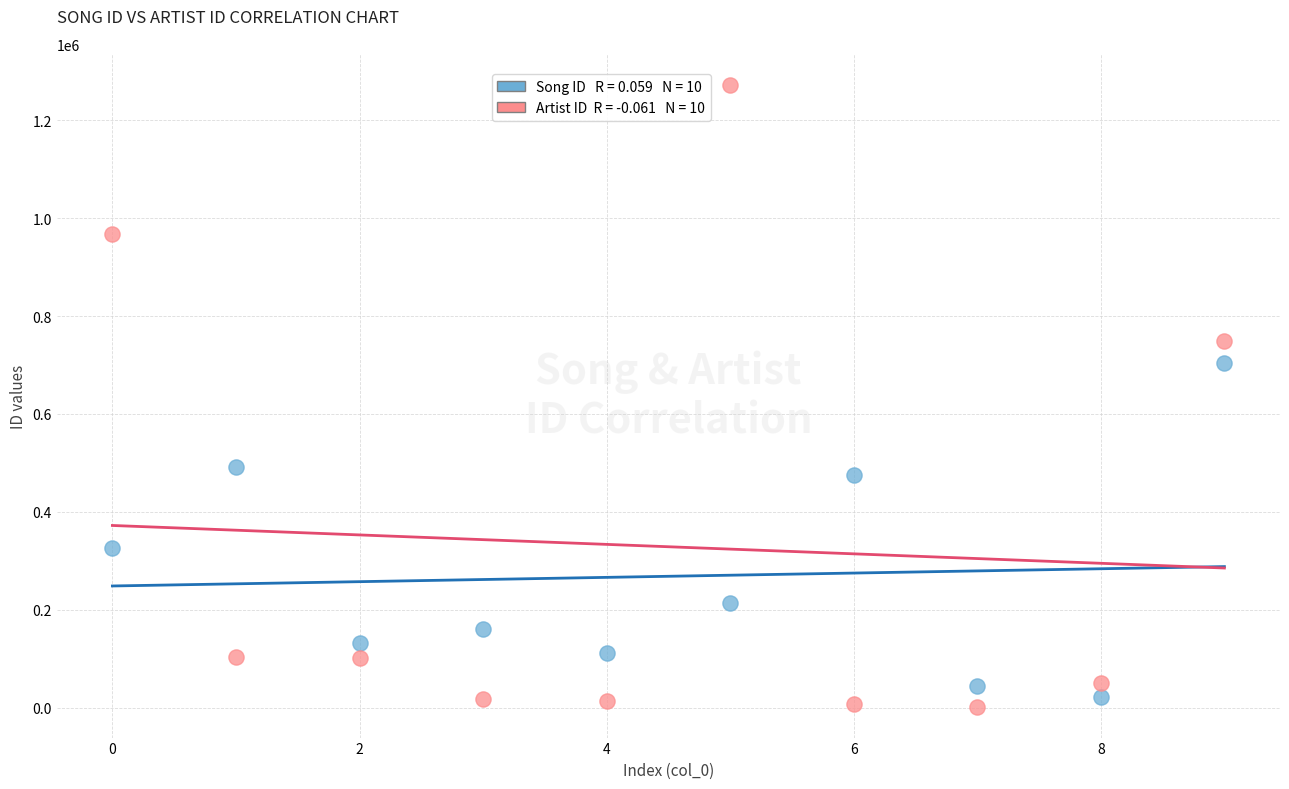

Across all data points, what is the range of Y values (max minus min)?

1270013